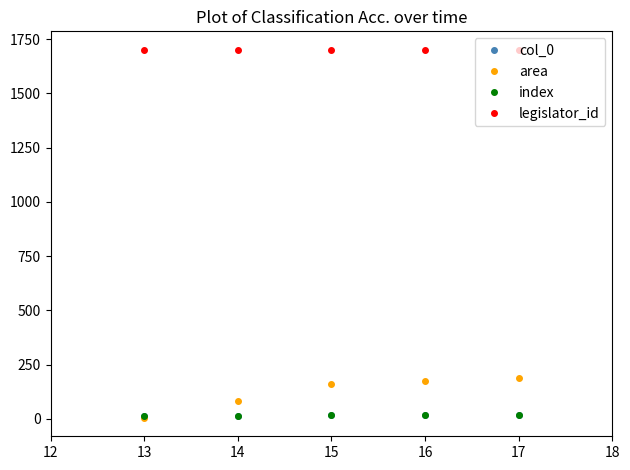

The value of index at 15 is 15. True or false?

True